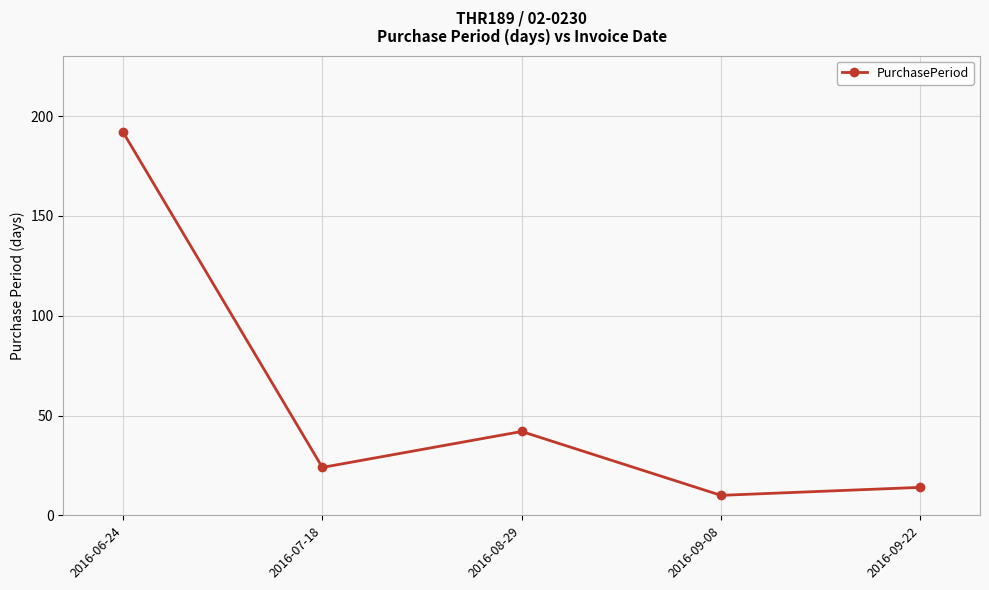

What is the smallest value displayed?

10